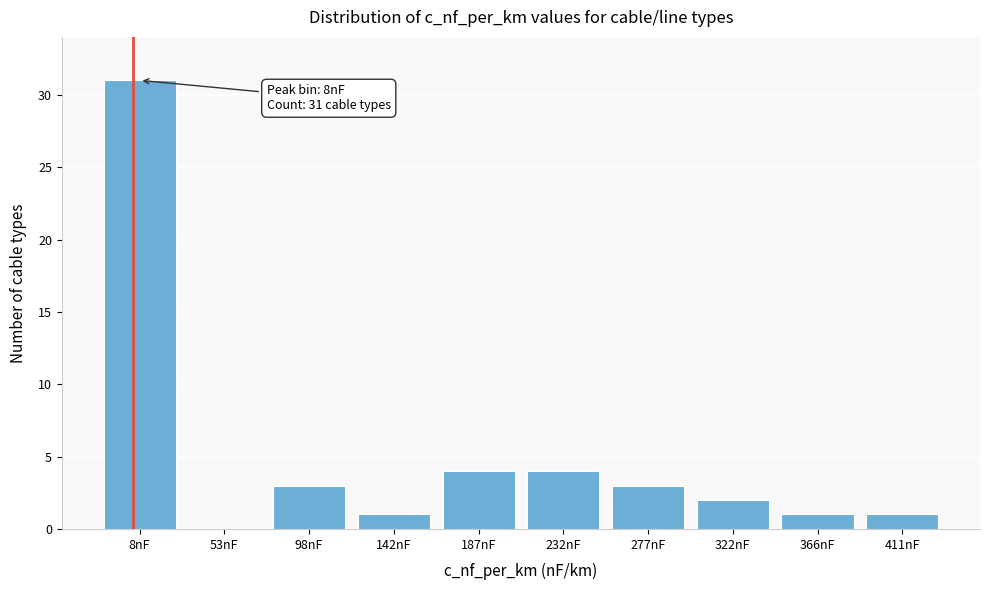

Reading left to right, what are all the values shown in this chart?

8nF=31	53nF=0	98nF=3	142nF=1	187nF=4	232nF=4	277nF=3	322nF=2	366nF=1	411nF=1